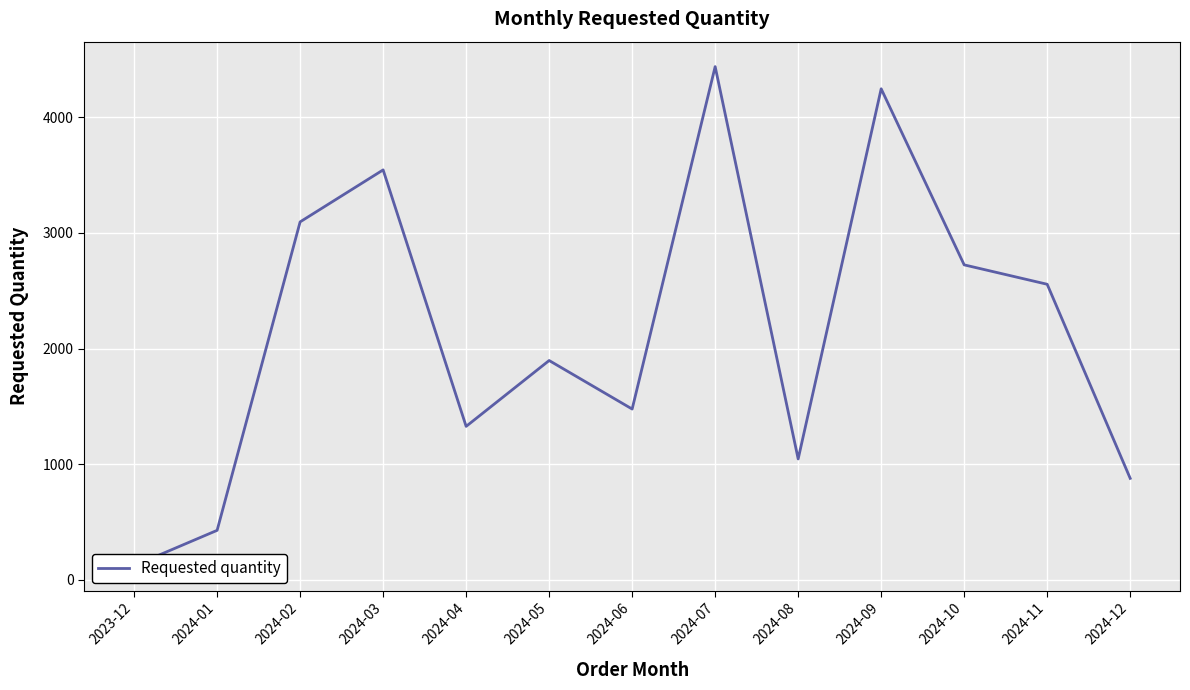

What is the change in value from 2024-04 to 2024-12?

-450